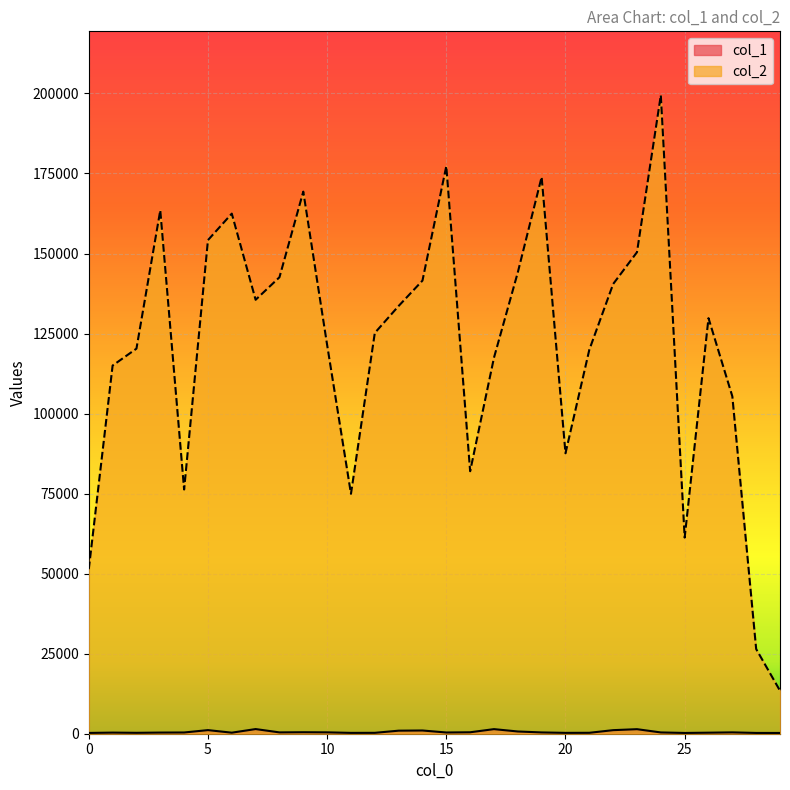

What is the difference between the col_2 values at 27 and 19?

68511